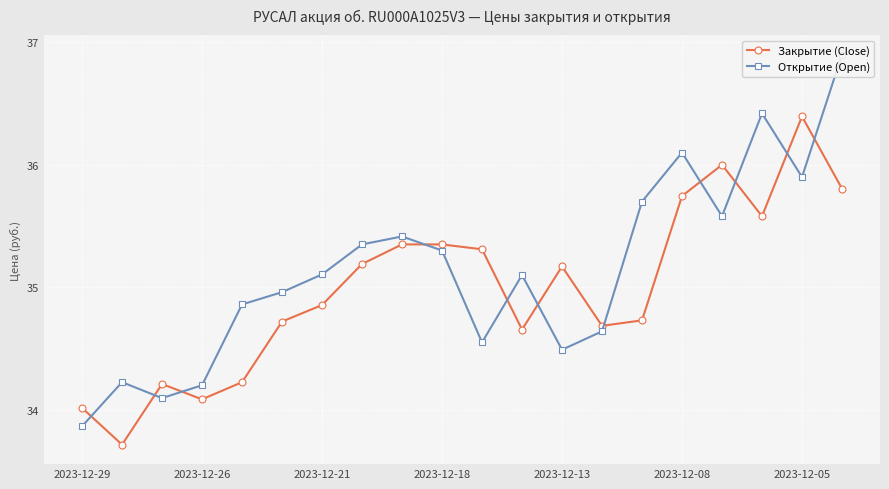

What is the sum of all Открытие (Open) values?

702.8